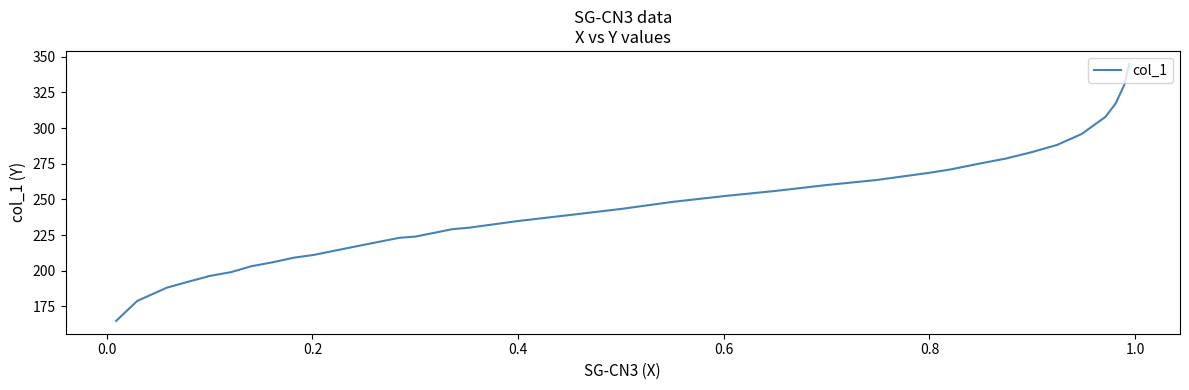

The chart shows a value of 84.5 at 31. True or false?

False